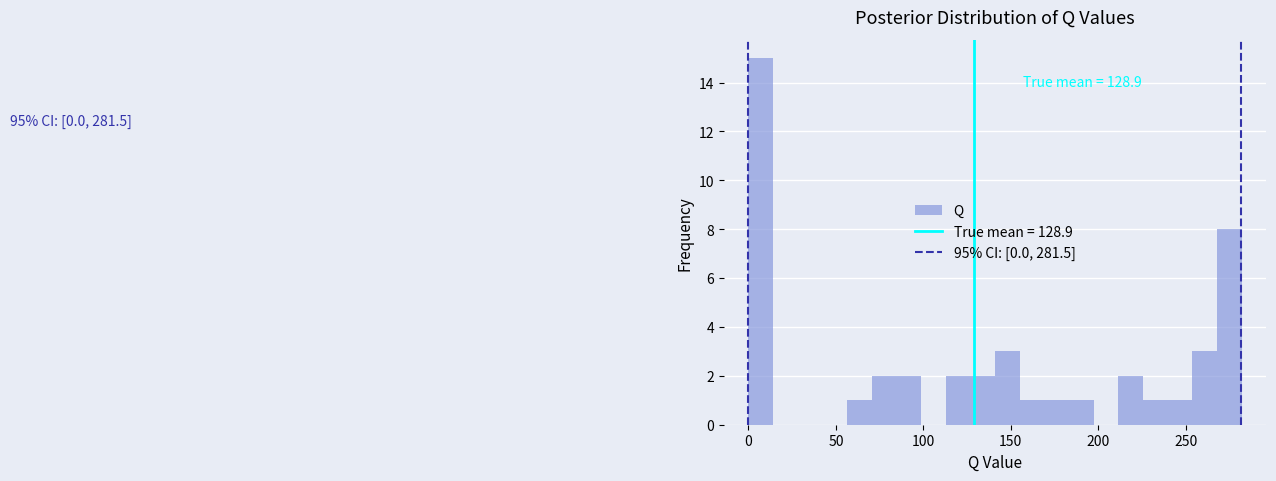

Around what value on the x-axis is the tallest bar? Give the approximate position of its centre, as read against the axis.

5